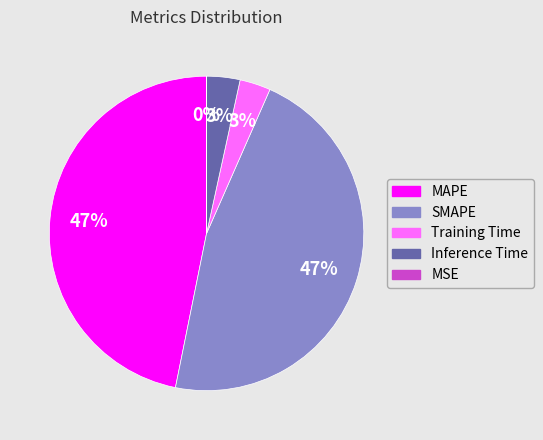

To the nearest percent, what portion does MAPE represent?

47%